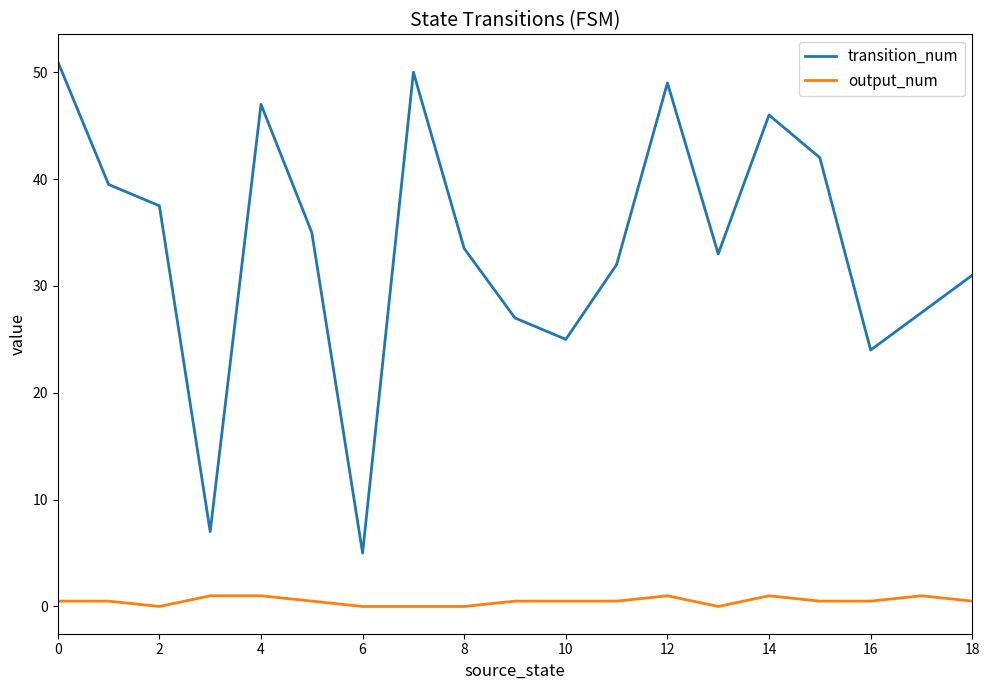

True or false: output_num and transition_num intersect in this chart.

False